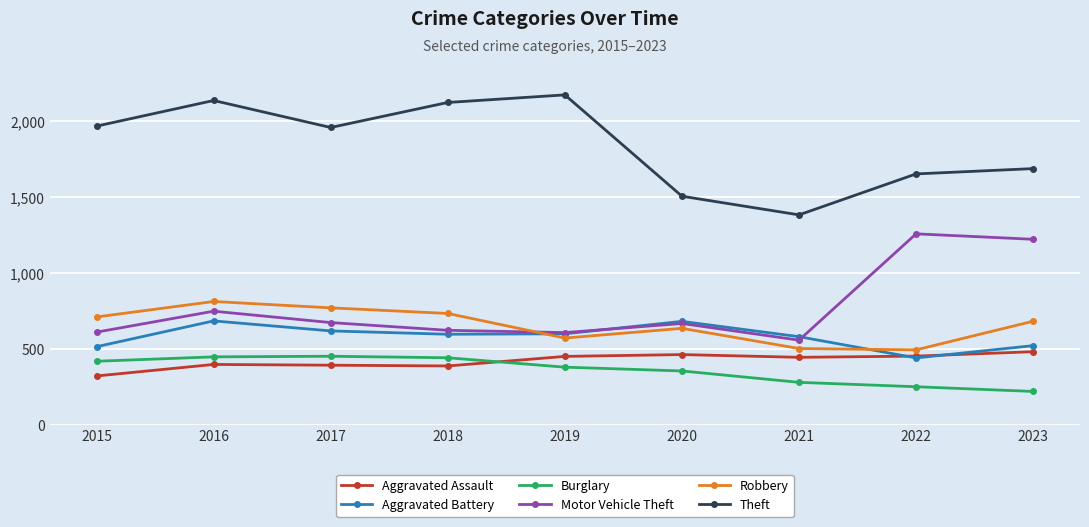

How many interior local valleys does the Theft series have?

2